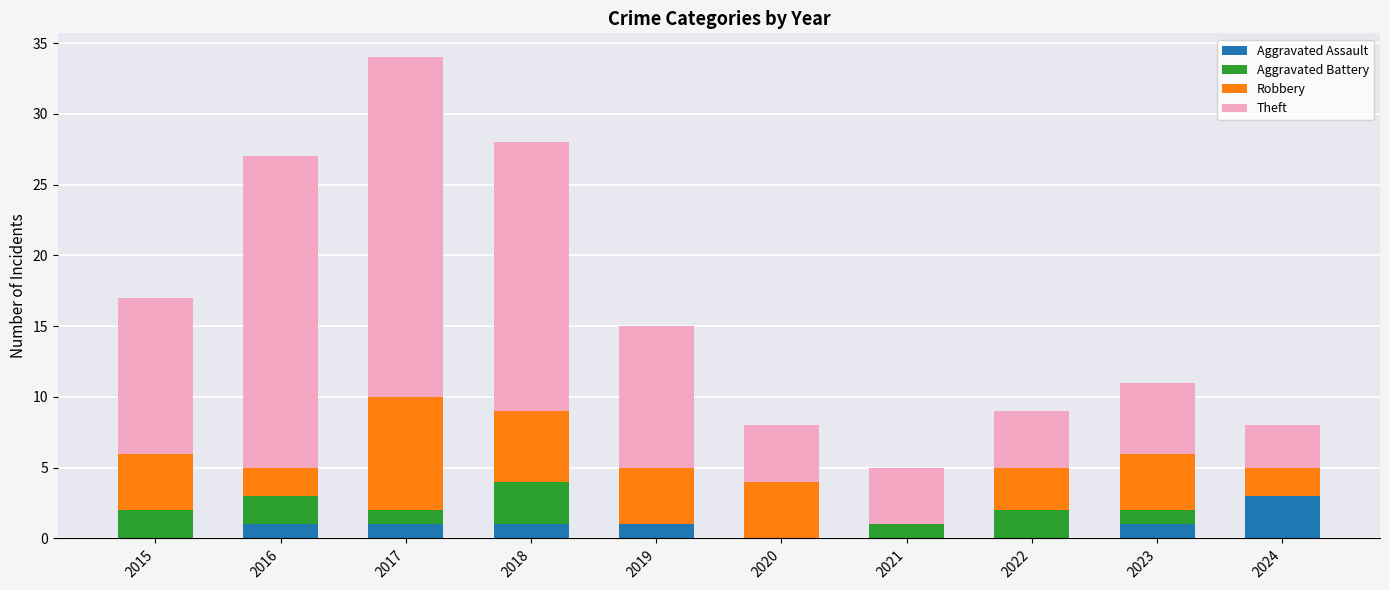

At which category is the sum across all series the highest?

2017